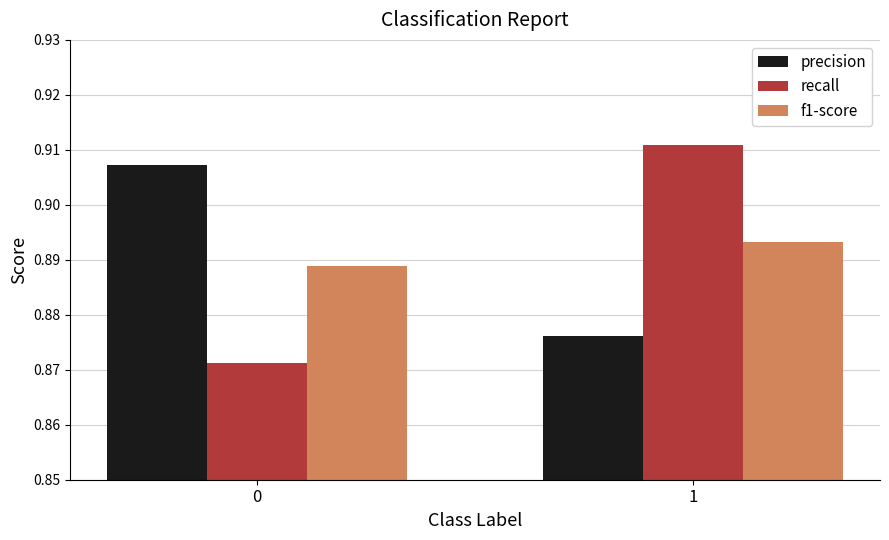

At 0, list the series in order from largest to smallest.

precision, f1-score, recall